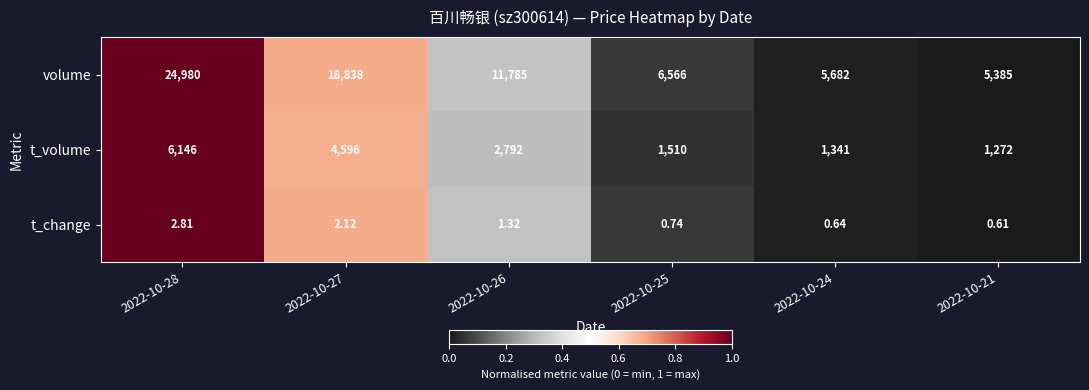

Rank the series at 2022-10-27 from highest to lowest value.

volume, t_volume, t_change